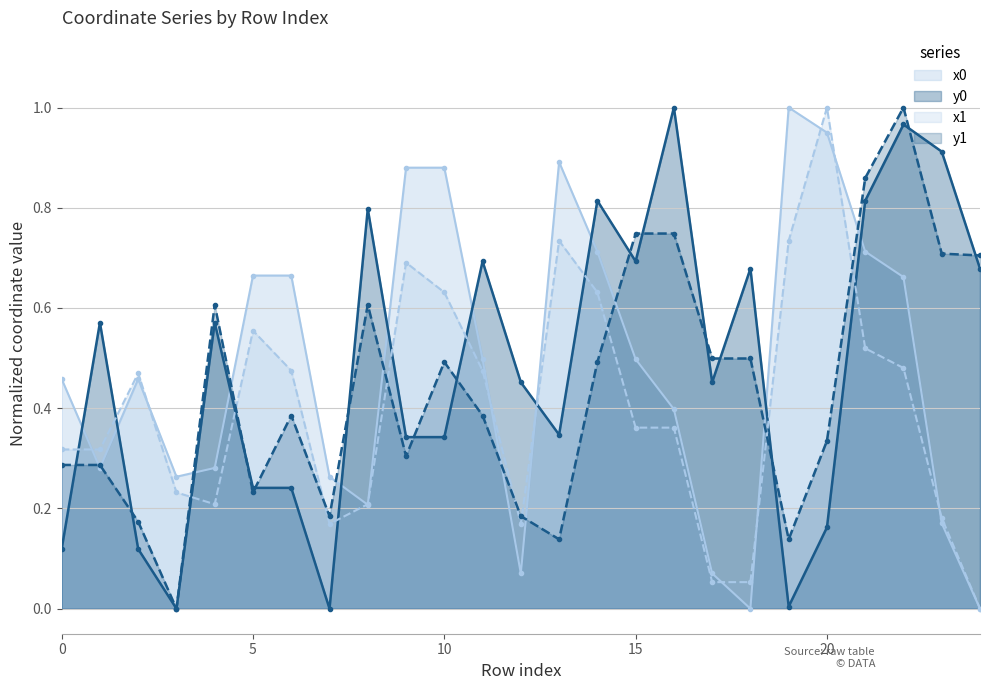

True or false: x0 has more than 0 points higher than both neighbors.

True